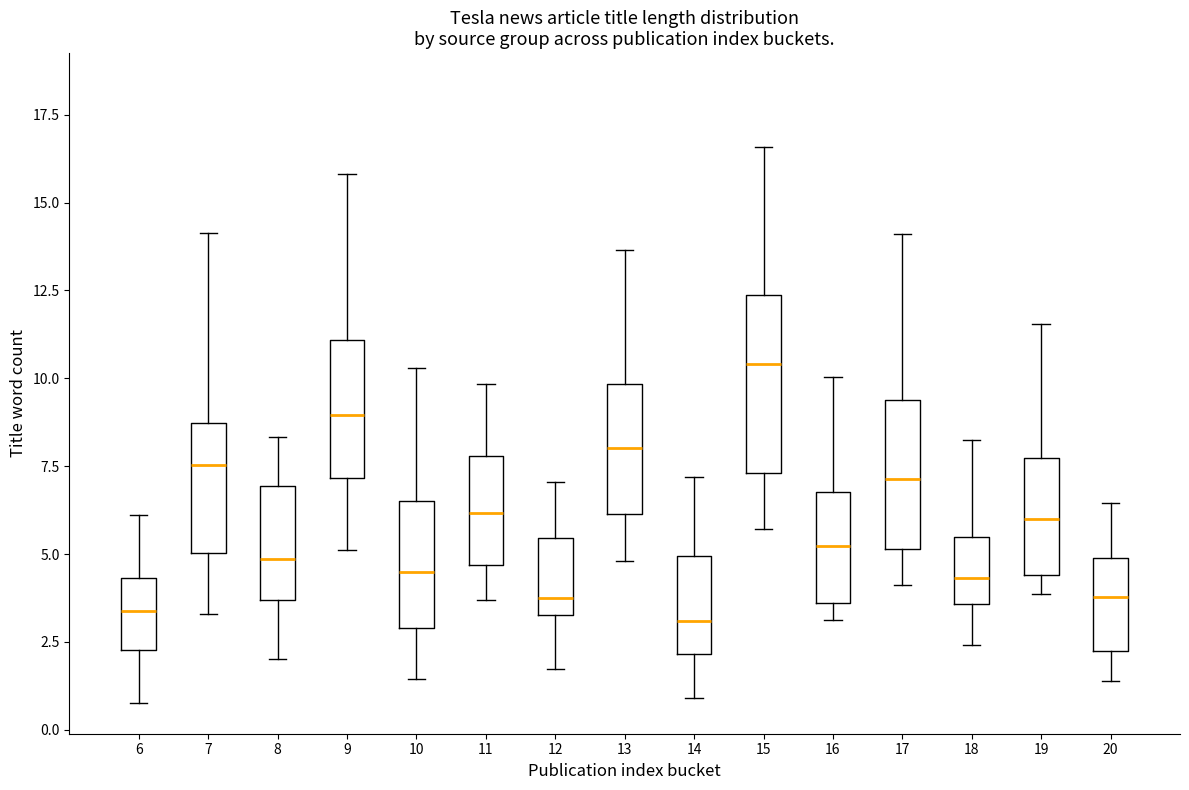

Comparing the boxes themselves (not the whiskers), which one is the tallest?

15